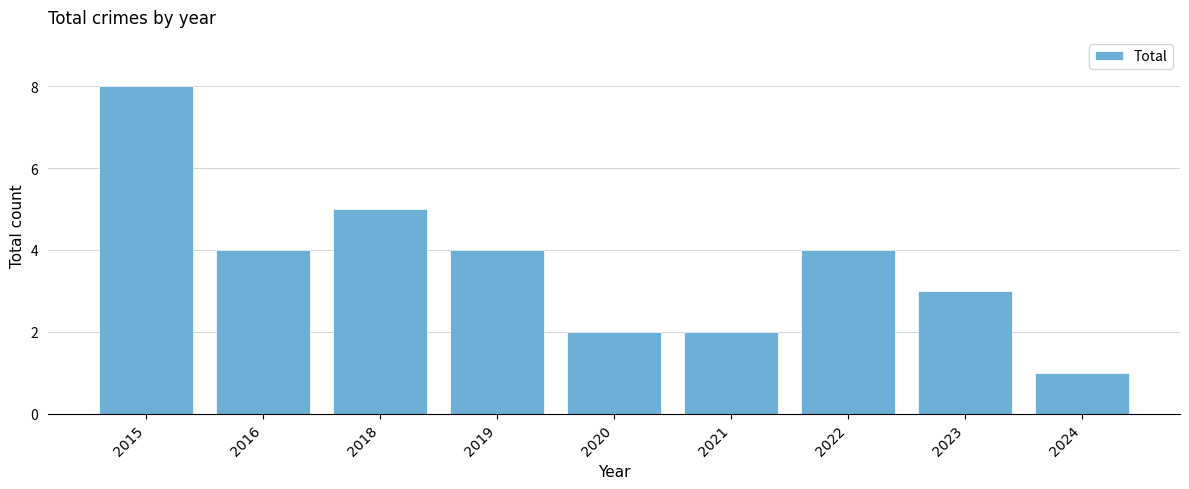

Which category has the lowest value across all series?

2024